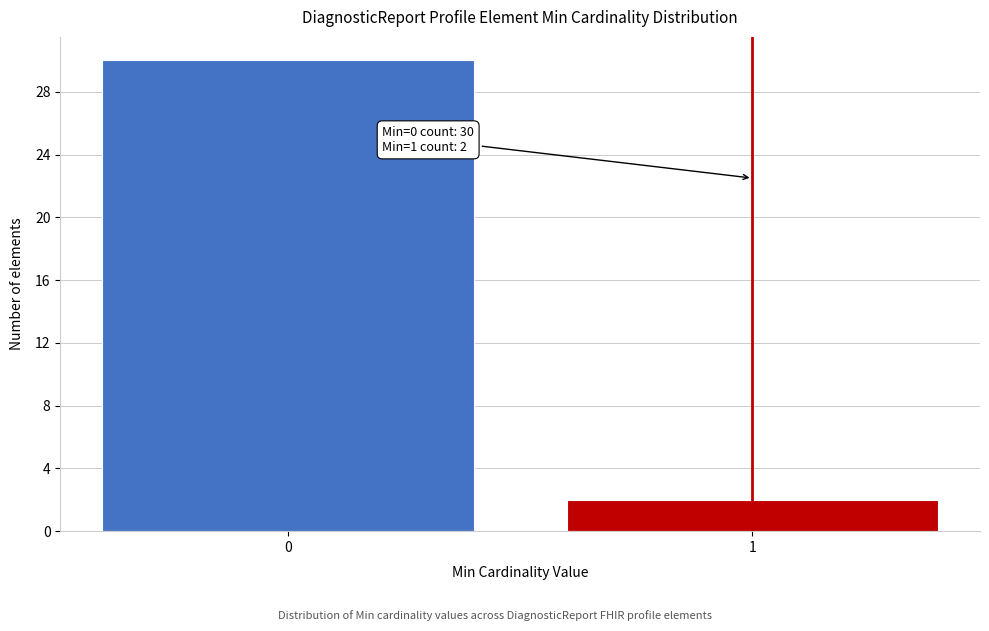

Reading left to right, transcribe all the data shown in this chart.

30	2